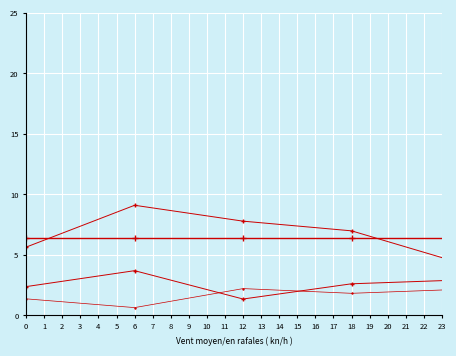

How many series are shown in this chart?

4